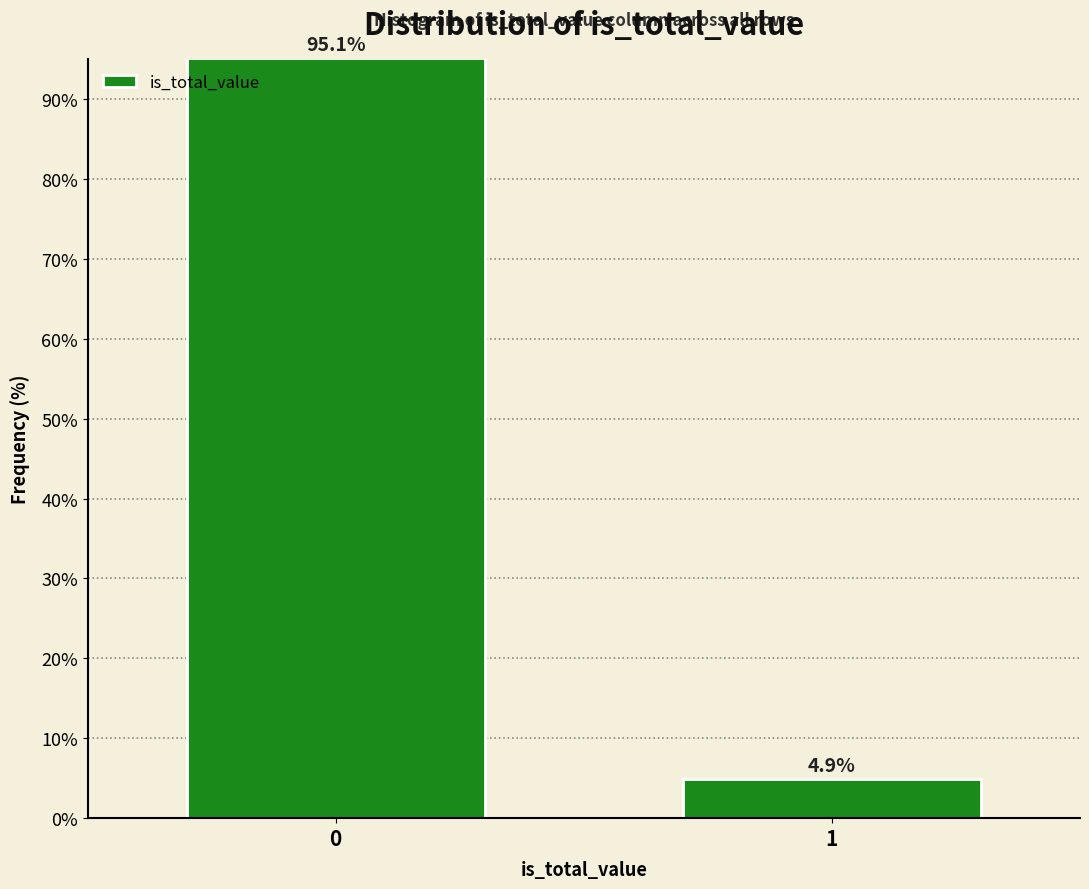

Reading left to right, what are all the values shown in this chart?

0=95.1	1=4.9